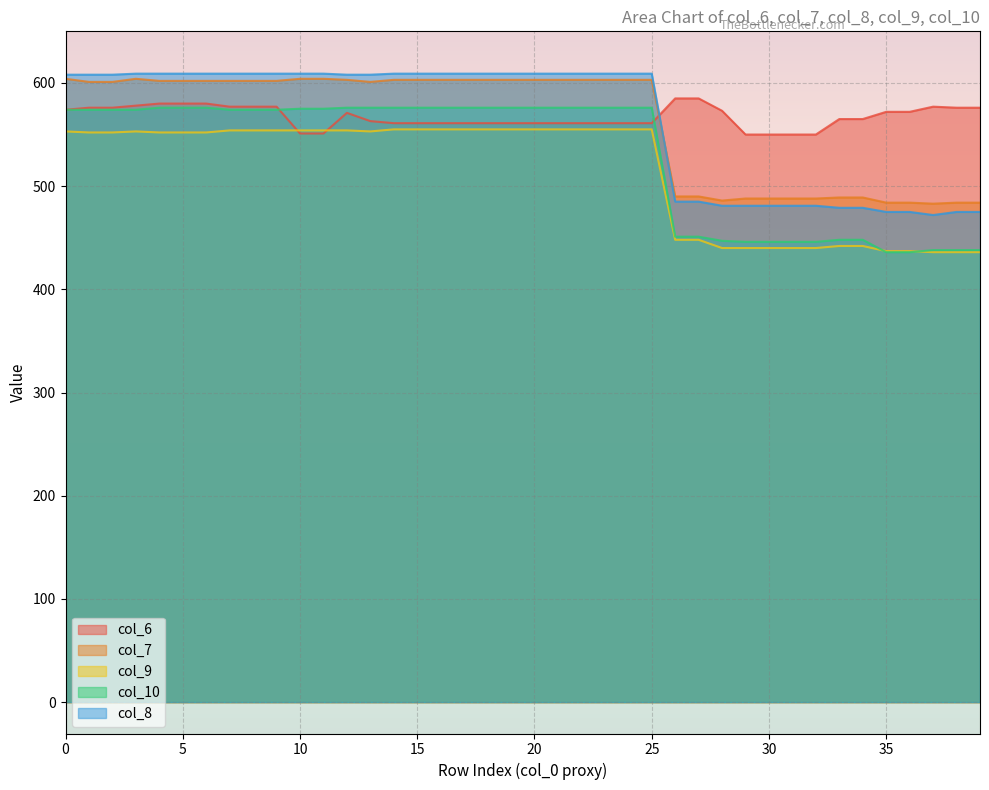

True or false: col_8 and col_6 cross at least once.

True